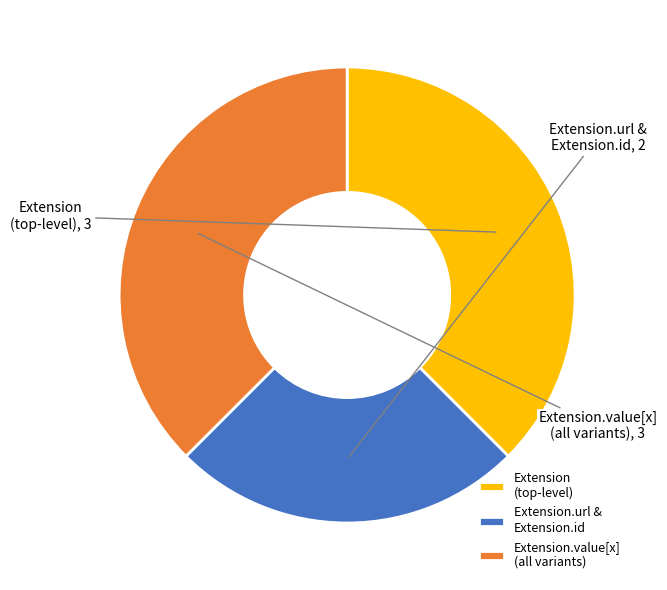

Do Extension.url & Extension.id and Extension.value[x] (all variants) together represent more than half of the pie?

Yes